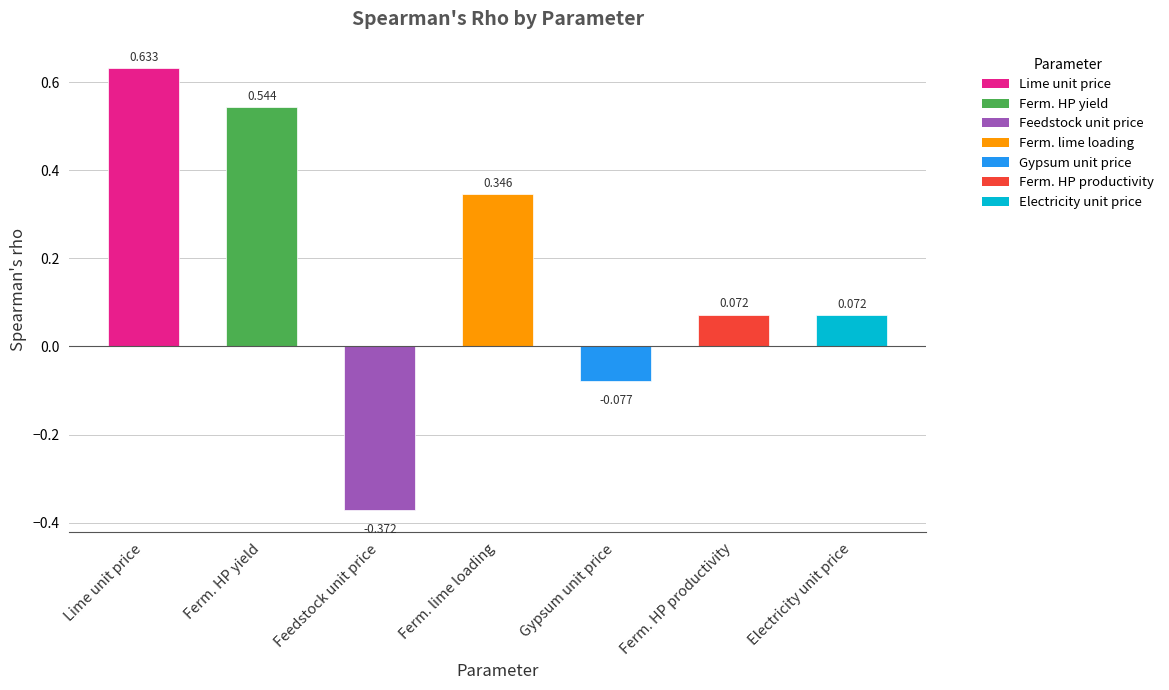

The chart shows a value of 0.5 at Ferm. lime loading. True or false?

False